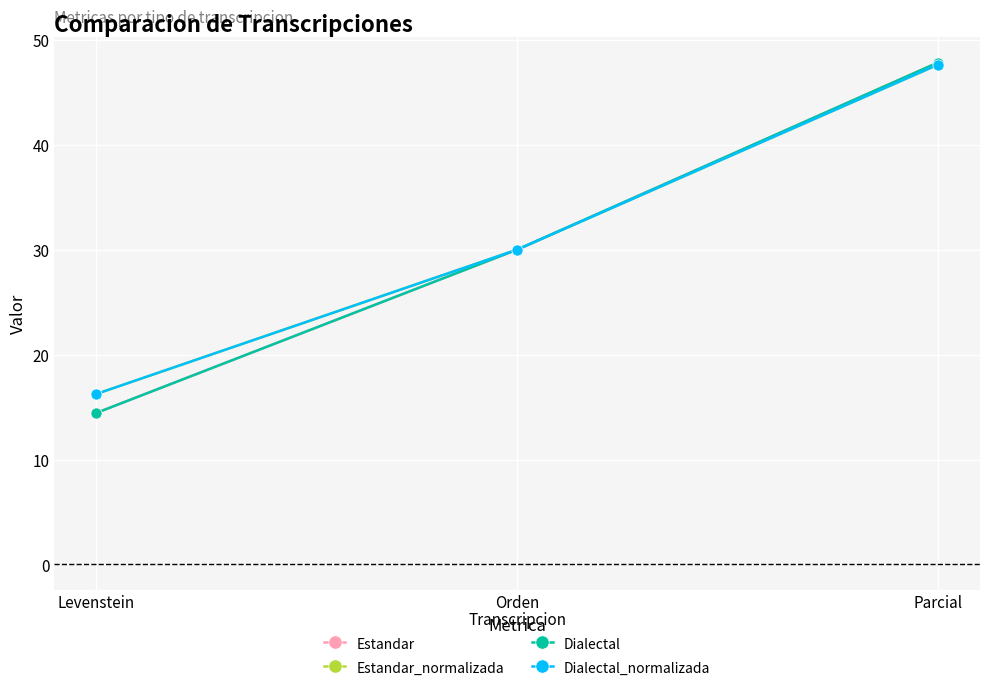

Which series has the widest spread of values?

Estandar